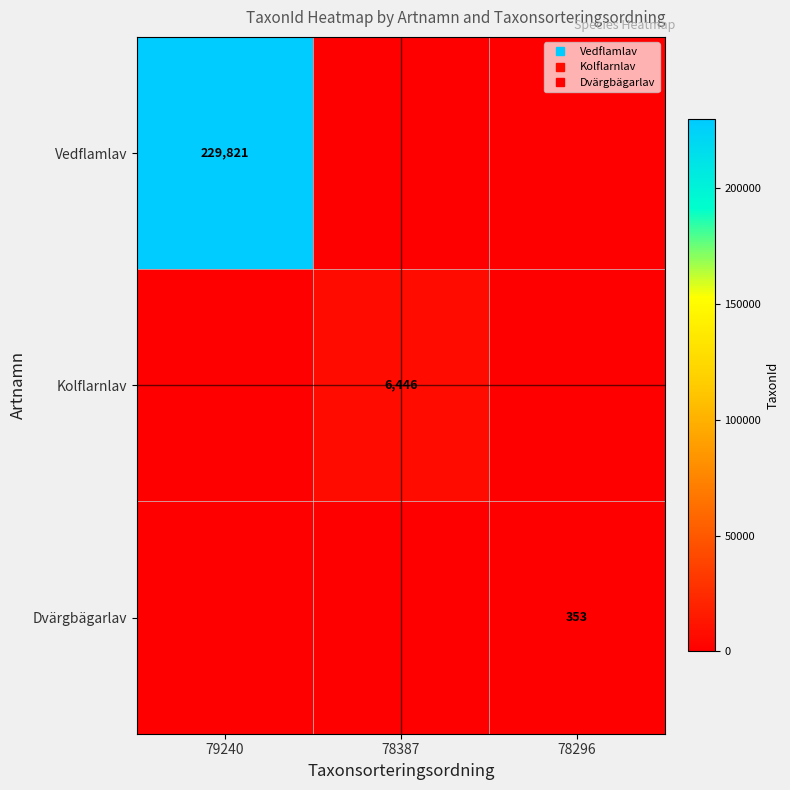

True or false: Kolflarnlav has a value of 0 at 79240.

True